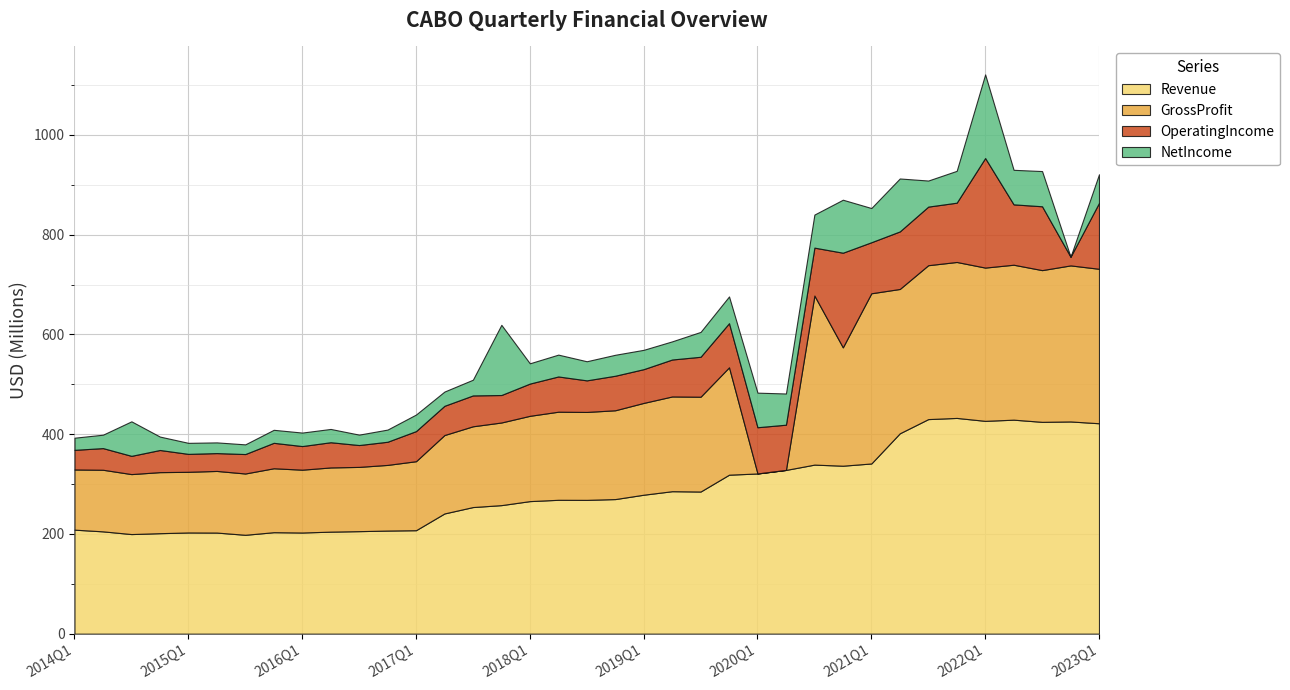

Rank the series by their maximum value, from lowest to highest.

NetIncome, OperatingIncome, GrossProfit, Revenue